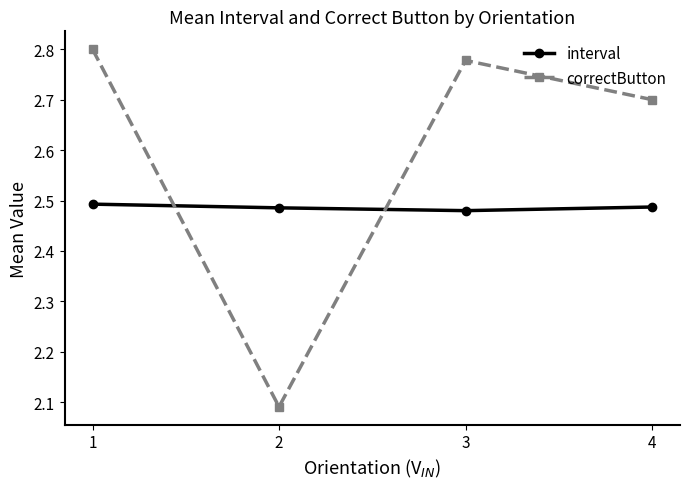

How many lines are shown in the chart?

2